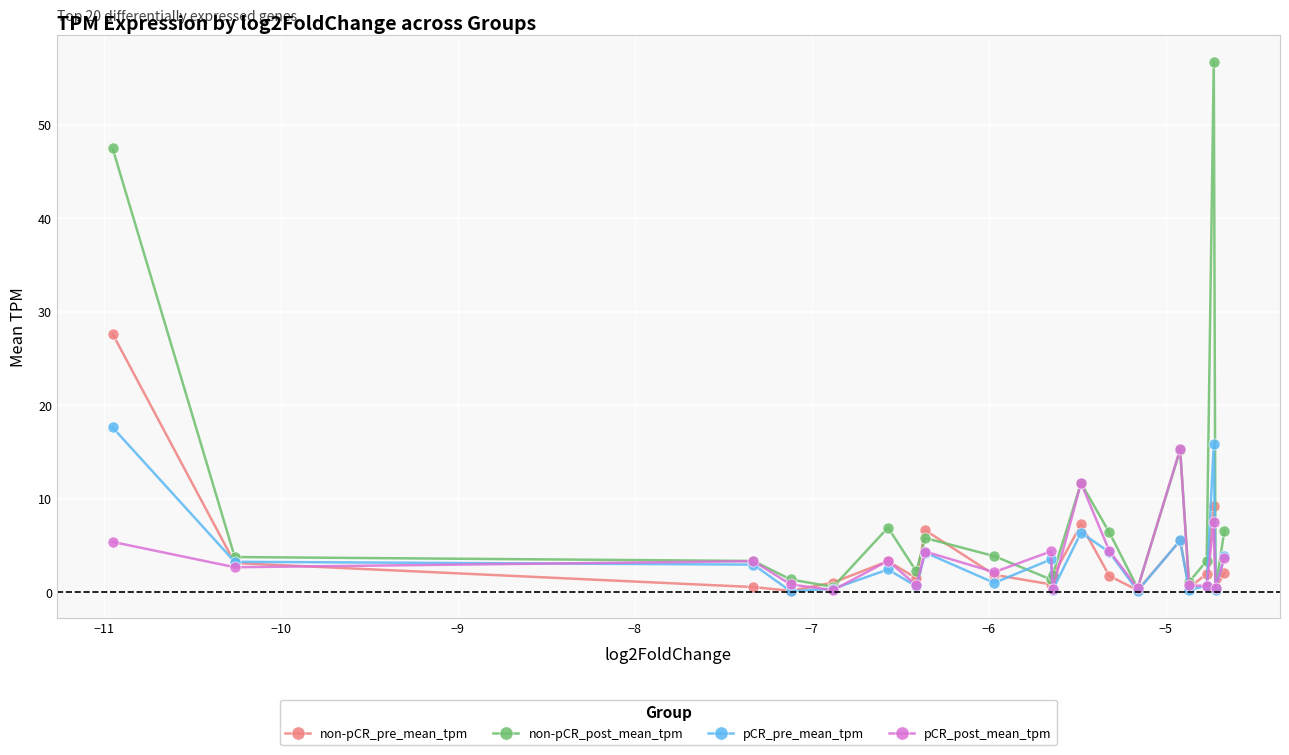

What is the lowest value of the pCR_post_mean_tpm series?

0.2